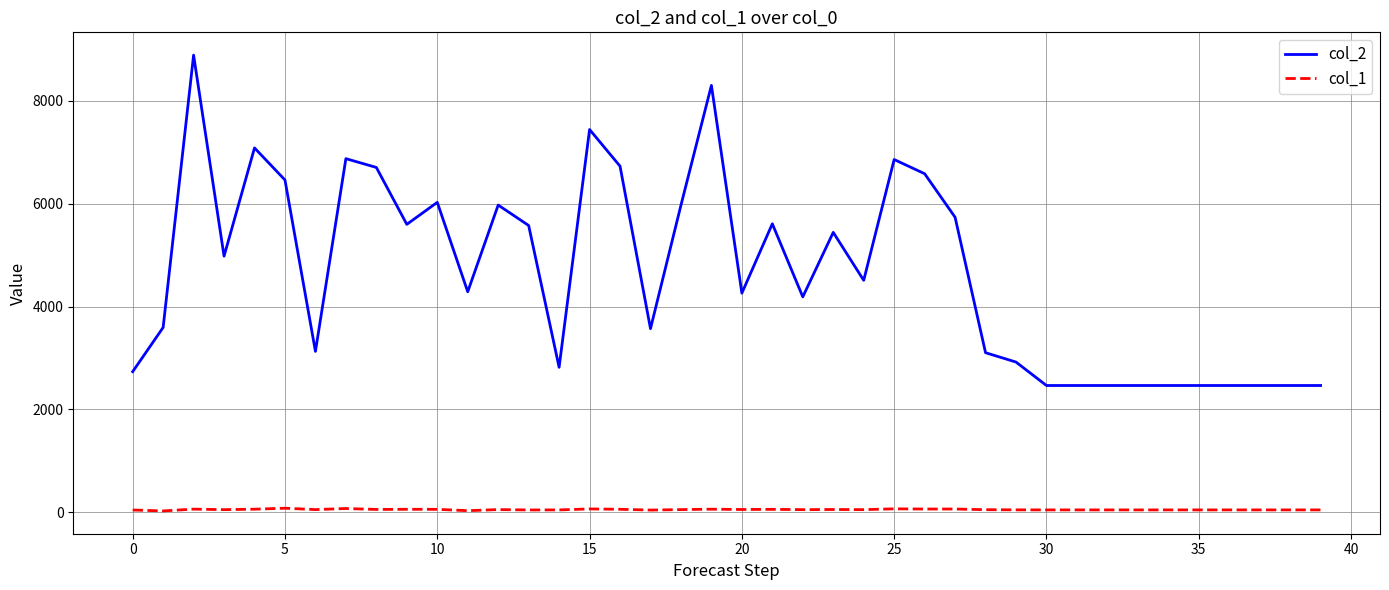

Rank the series by their average value, from lowest to highest.

col_1, col_2